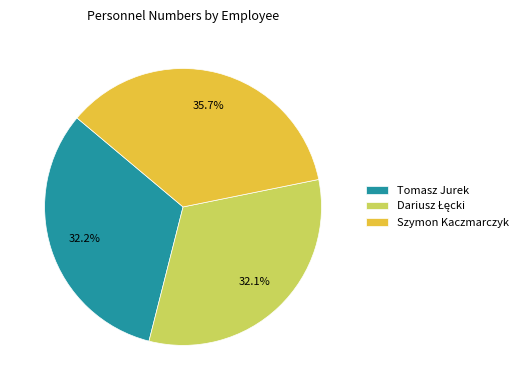

Count the number of slices in the pie.

3